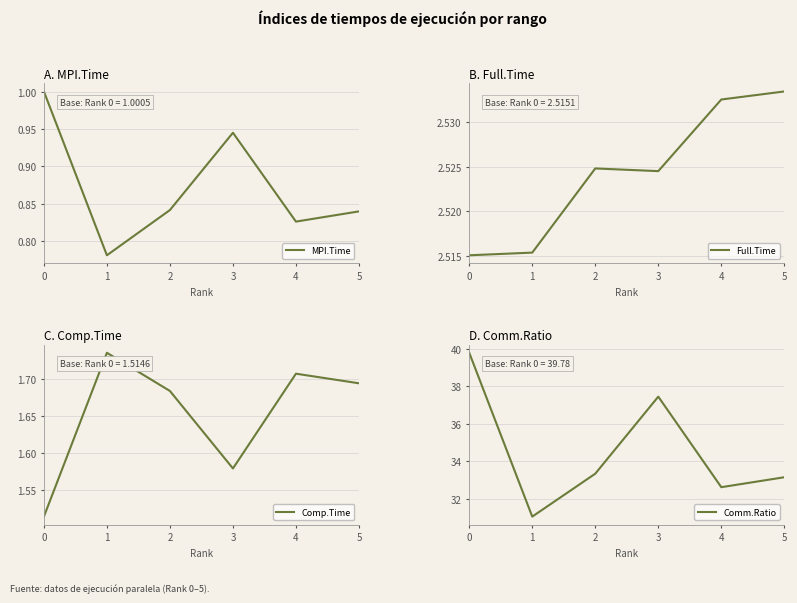

Rank the series at 4 from highest to lowest value.

Comm.Ratio, Full.Time, Comp.Time, MPI.Time